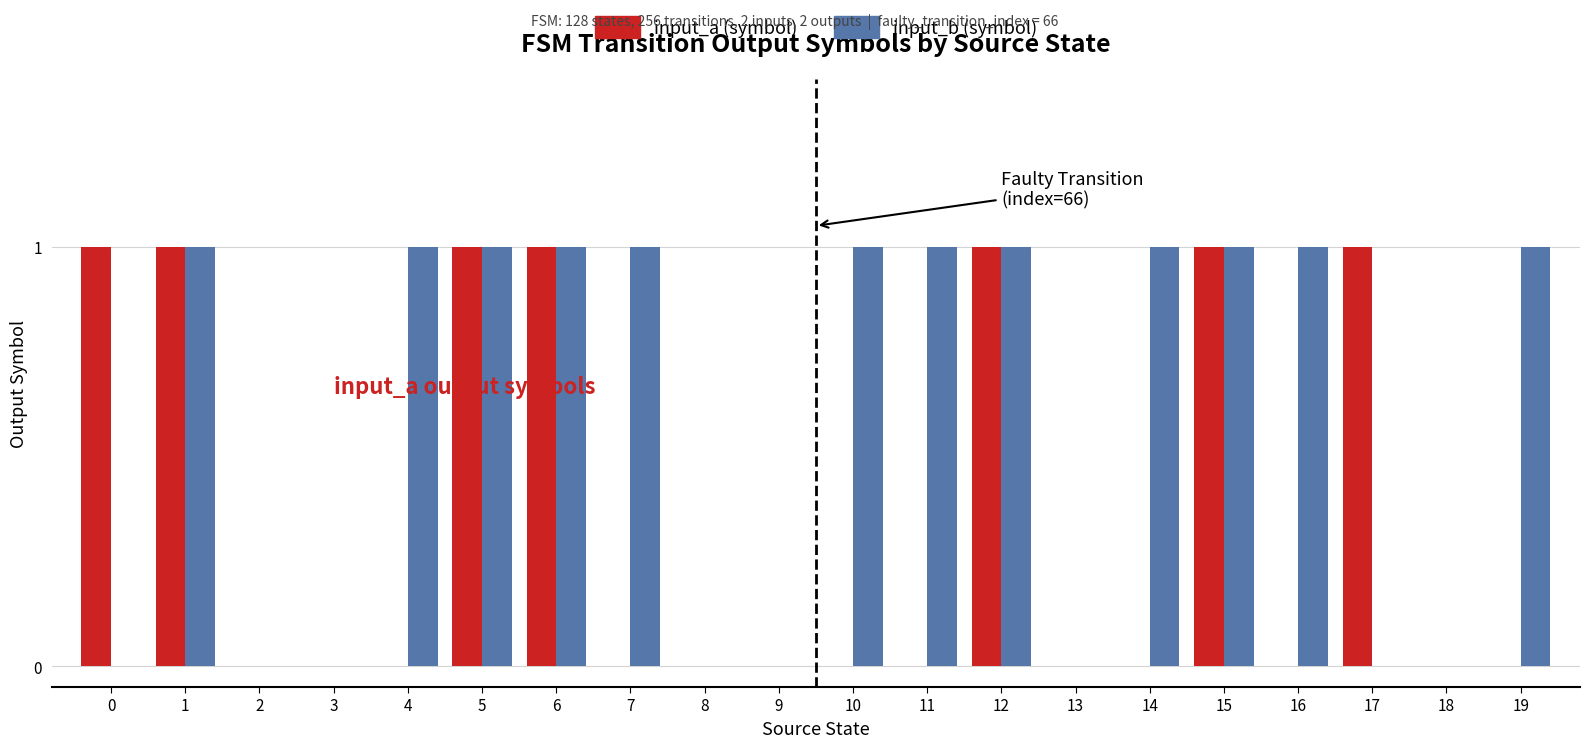

What is the sum of all input_a (symbol) values?

7